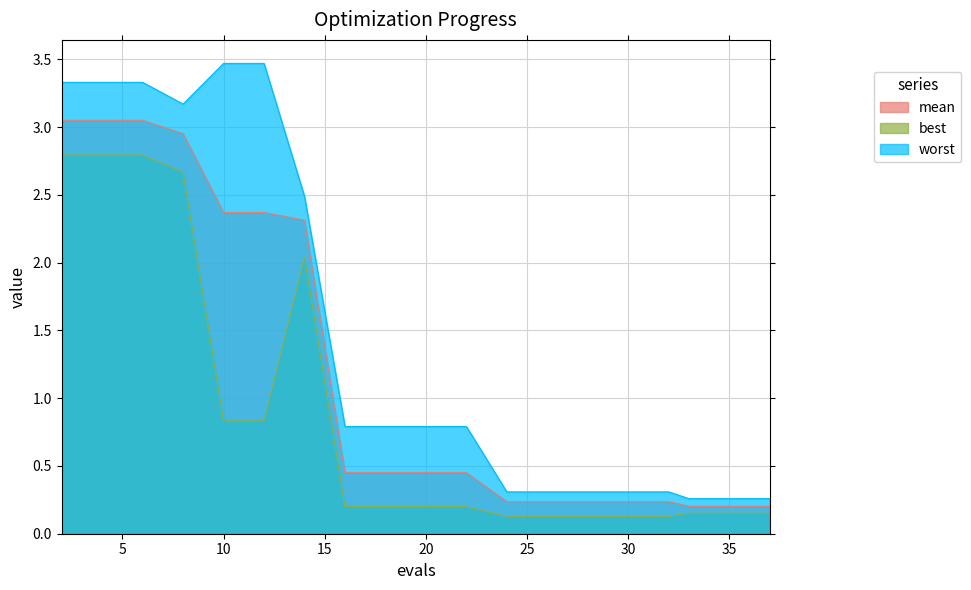

The worst series shows 0.5 at 32. True or false?

False